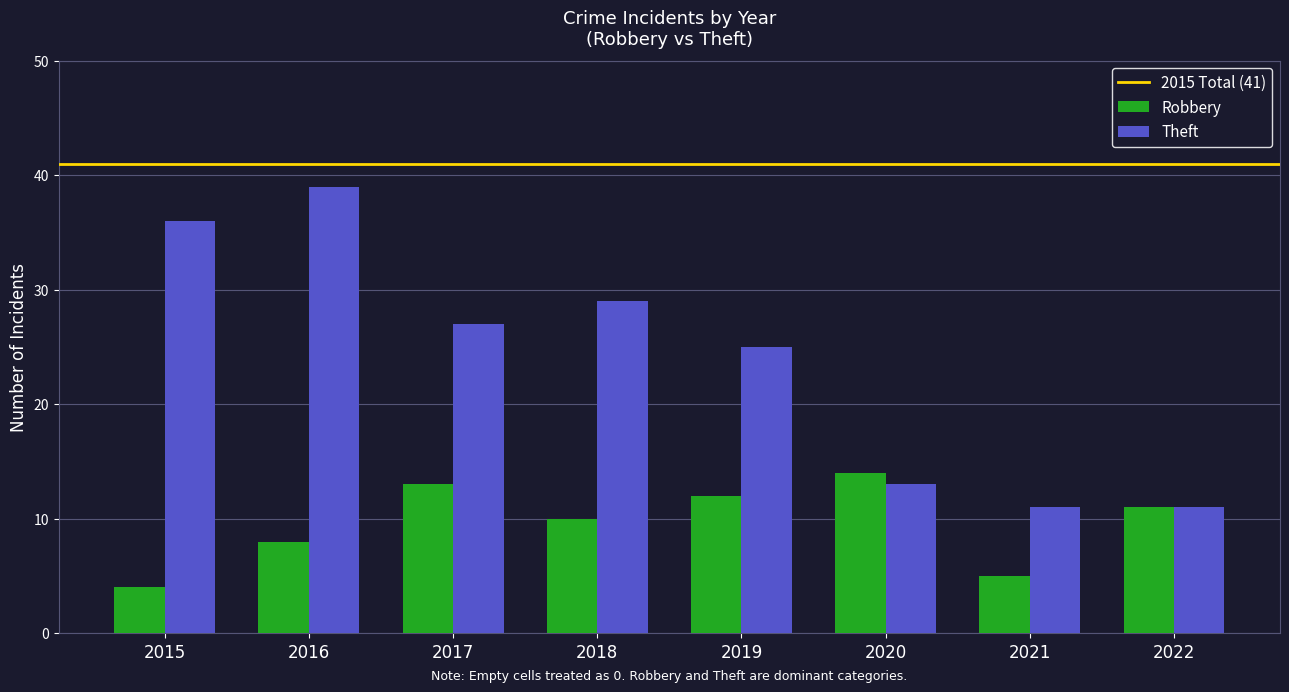

Reading left to right, transcribe all the data shown in this chart.

Robbery: 2015=4	2016=8	2017=13	2018=10	2019=12	2020=14	2021=5	2022=11
Theft: 2015=36	2016=39	2017=27	2018=29	2019=25	2020=13	2021=11	2022=11